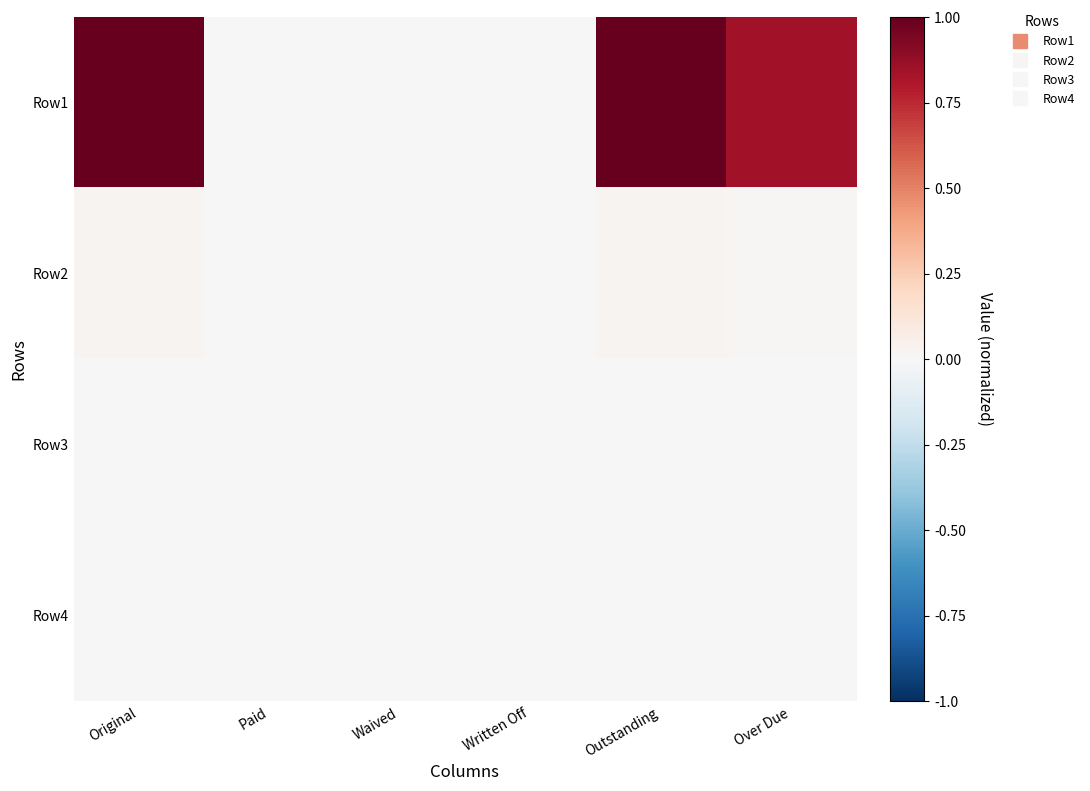

Which label corresponds to the largest value in the chart?

Original